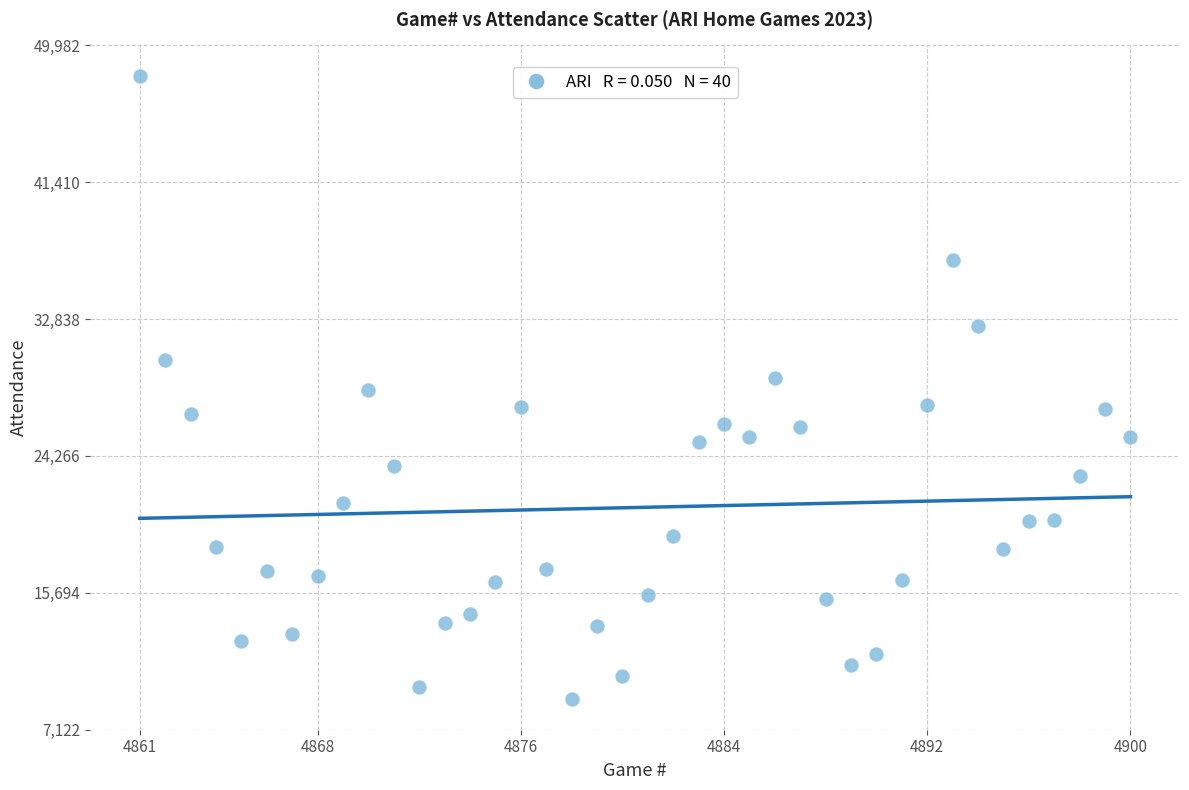

What is the range of X values (max minus min)?

39